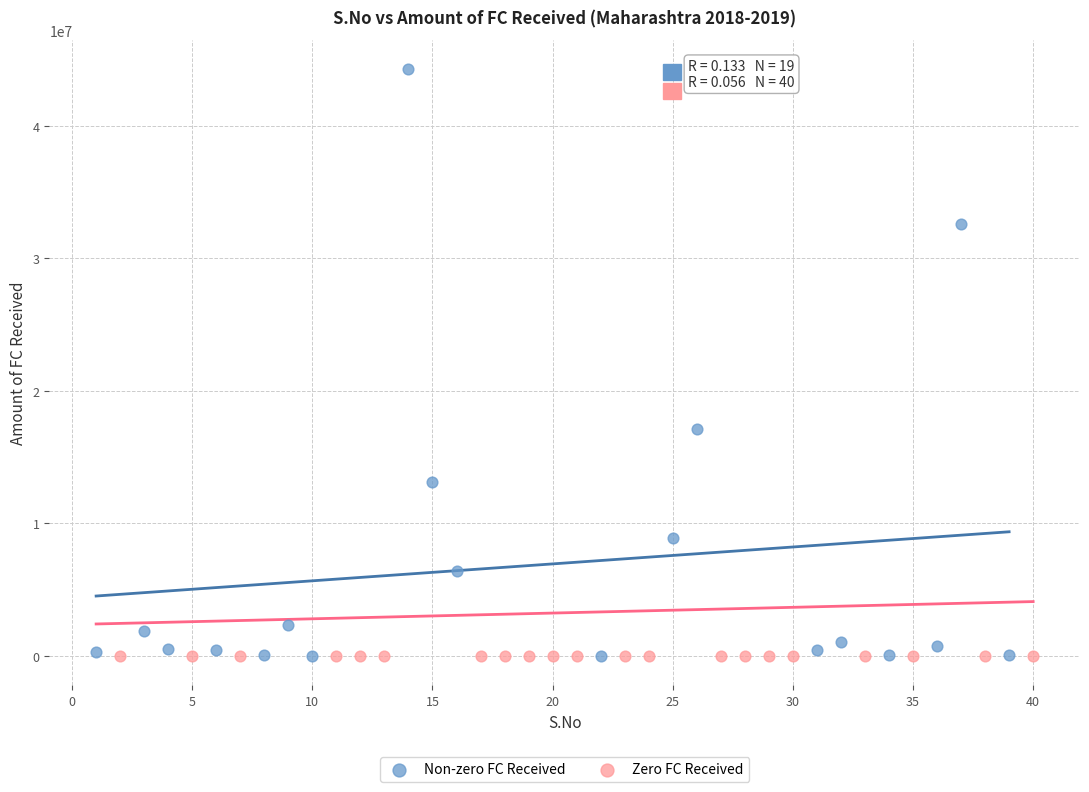

Which series reaches the maximum Y coordinate?

Non-zero FC Received